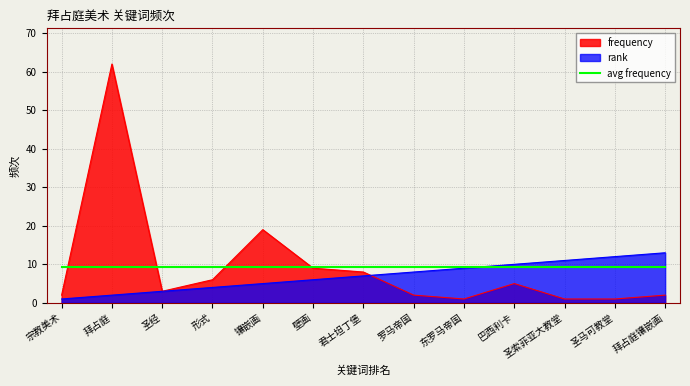

Is it true that frequency equals 6 at 形式?

True